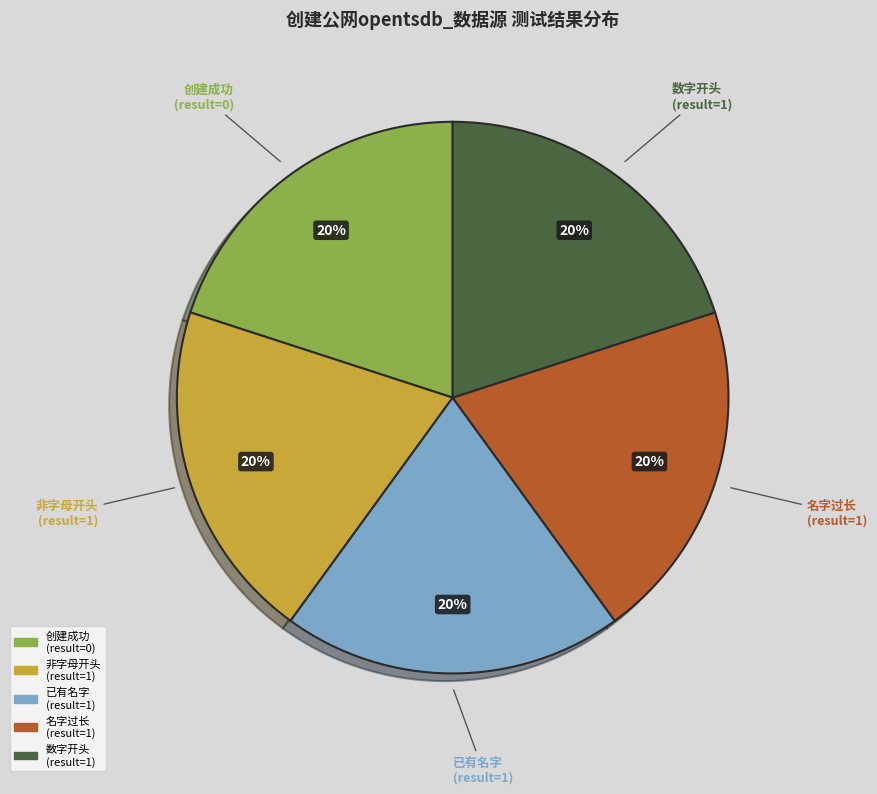

Is it true that 名字过长 (result=1) is 33% of the pie?

False